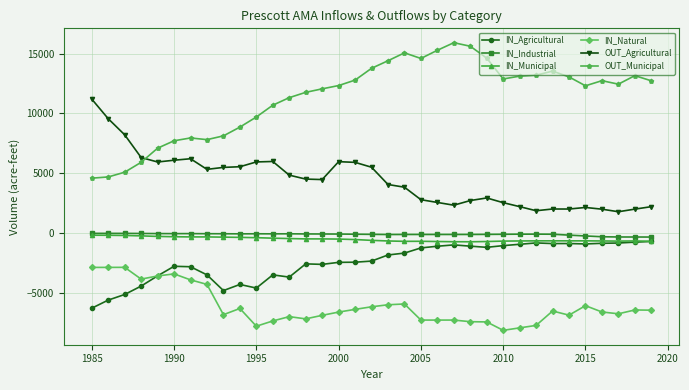

Which series has the largest total across all categories?

OUT_Municipal